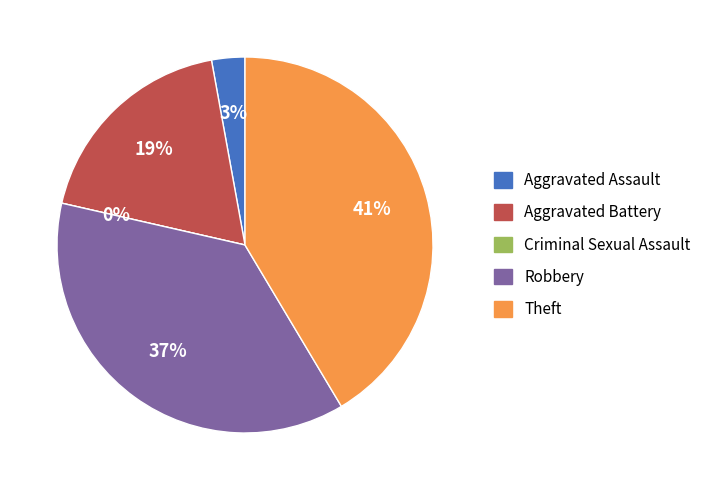

What portion of the pie excludes Criminal Sexual Assault?

100.0%